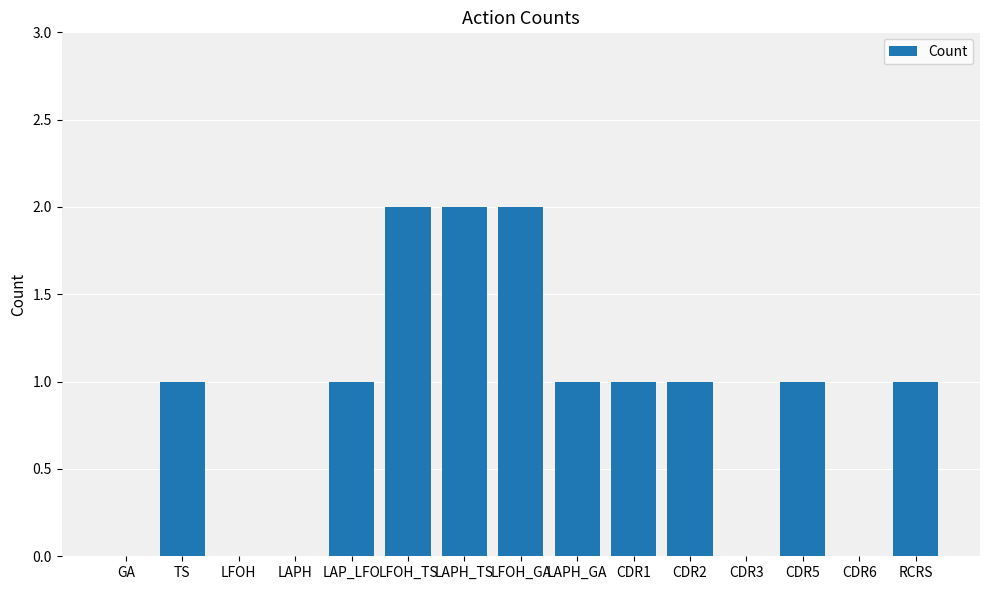

Between LFOH_GA and RCRS, which is larger?

LFOH_GA